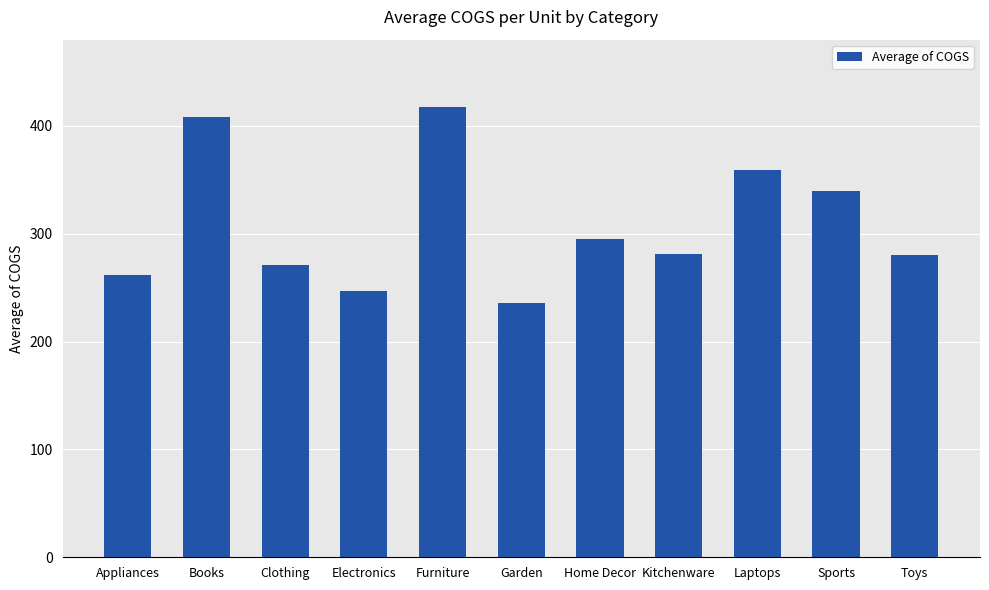

What is the difference between the values at Books and Furniture?

9.6